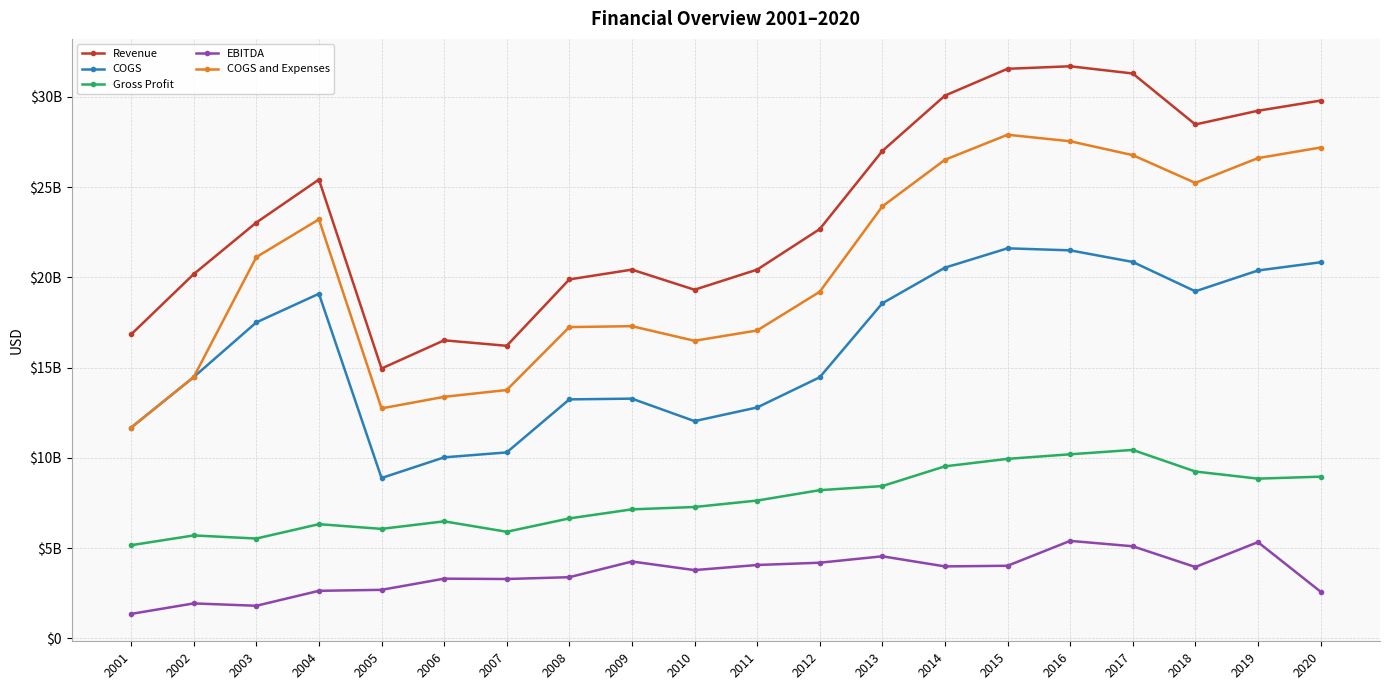

At how many categories does at least one series exceed 29547198937?

5